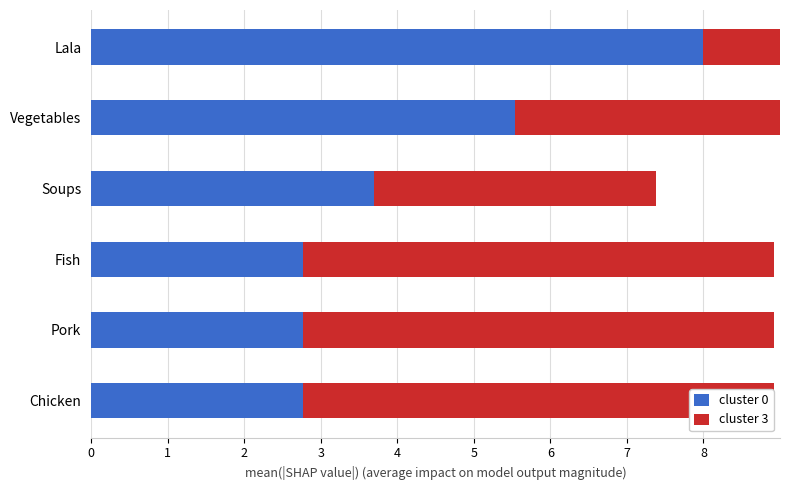

Which series has the largest total across all categories?

cluster 3